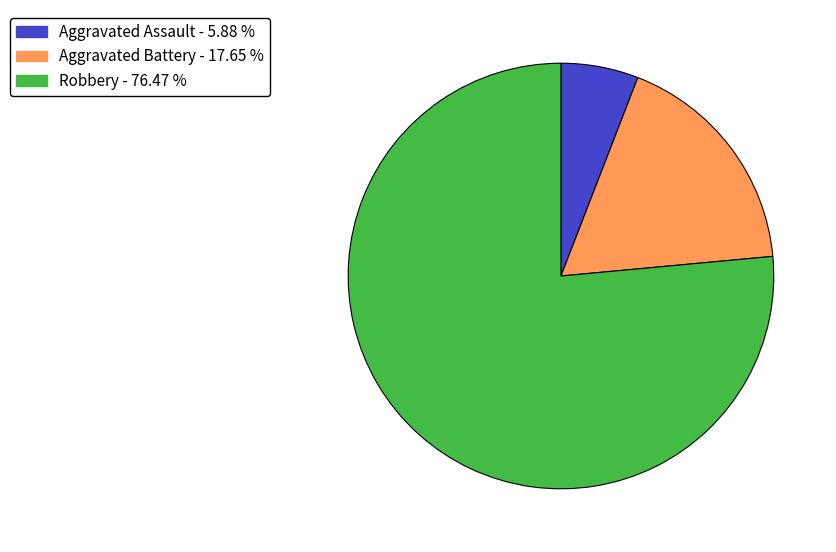

The Aggravated Battery slice represents 26% of the pie. True or false?

False